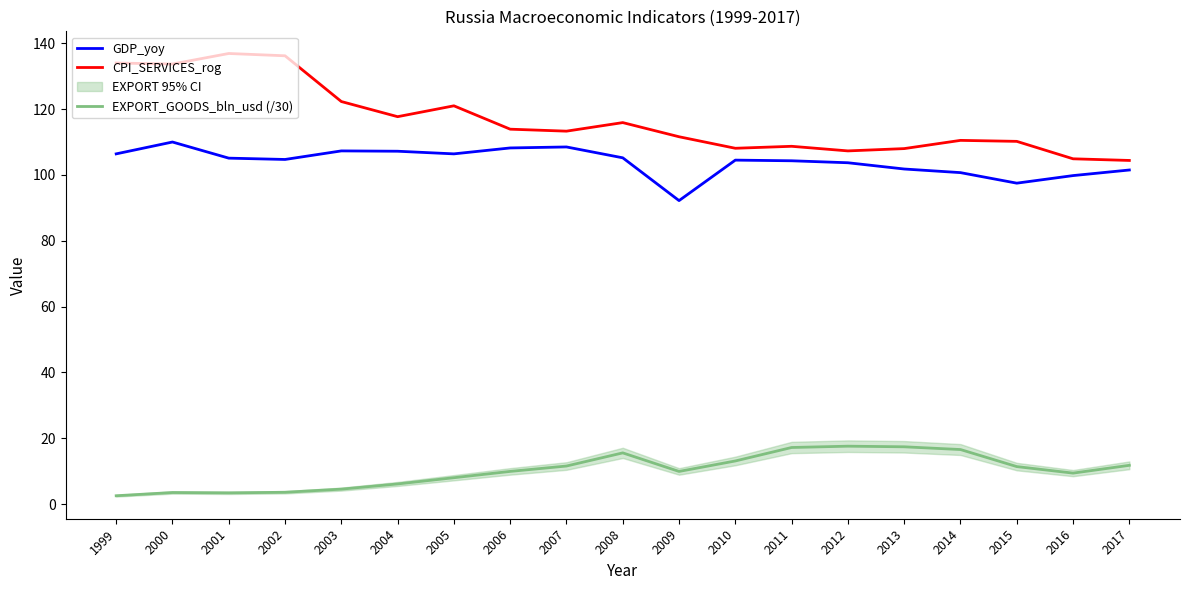

True or false: EXPORT_GOODS_bln_usd (/30) has a value of 18.4 at 2015.

False